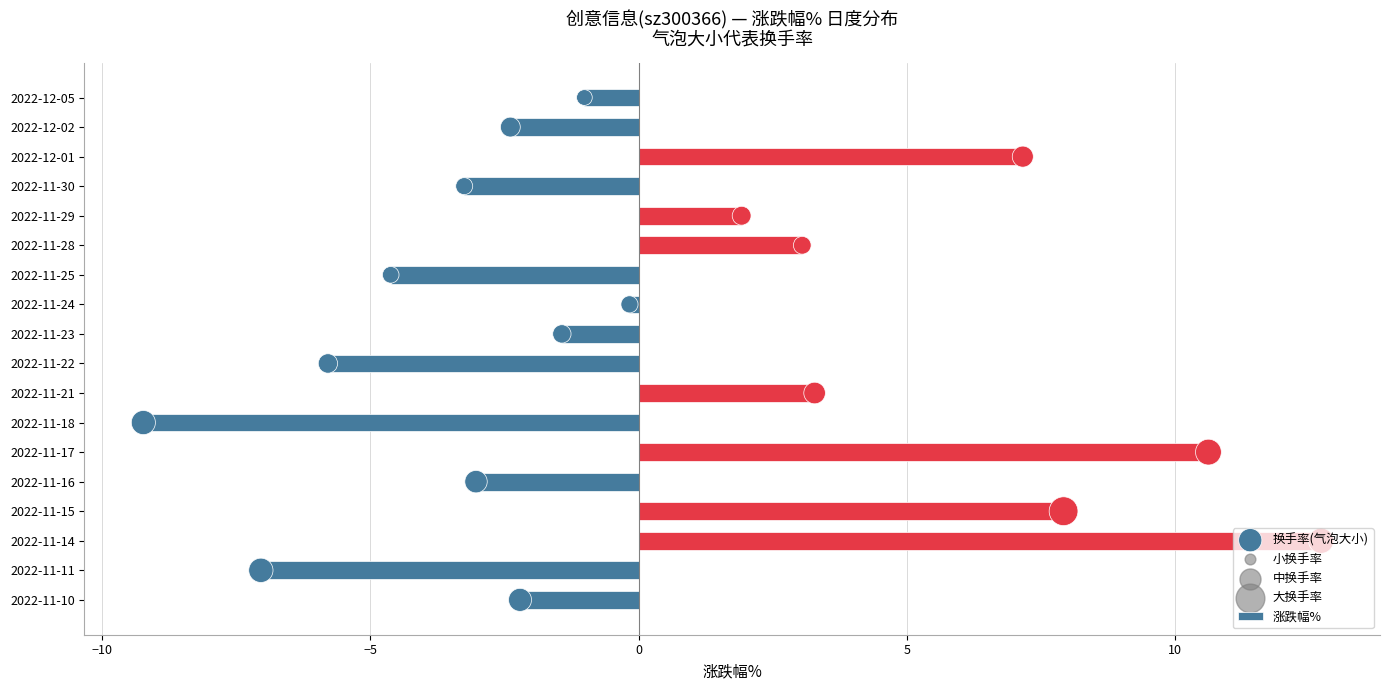

Which series contains the lowest Y value?

涨跌幅%